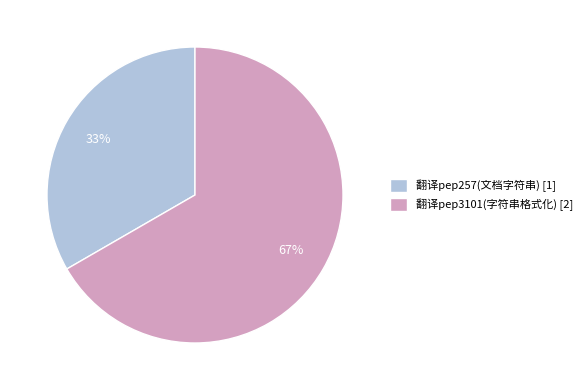

Between 翻译pep257(文档字符串) [1] and 翻译pep3101(字符串格式化) [2], which is larger?

翻译pep3101(字符串格式化) [2]